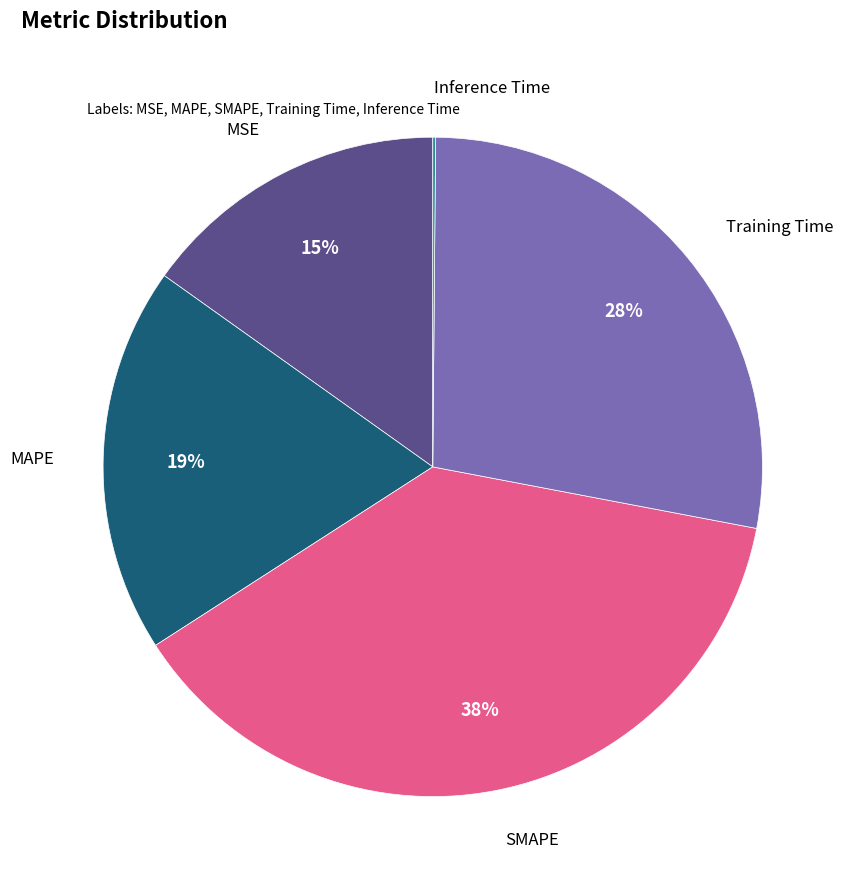

To the nearest percent, what is the average slice percentage?

20%